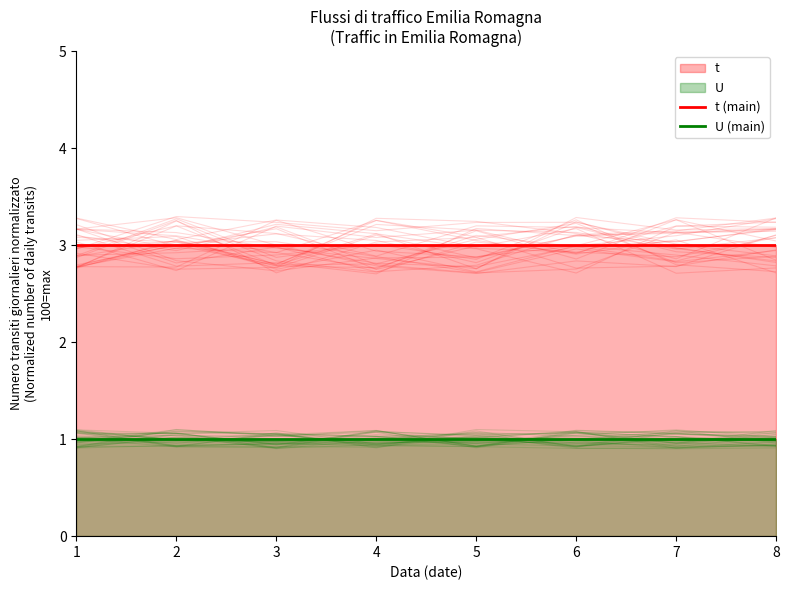

What is the sum of all t (main) values?

24